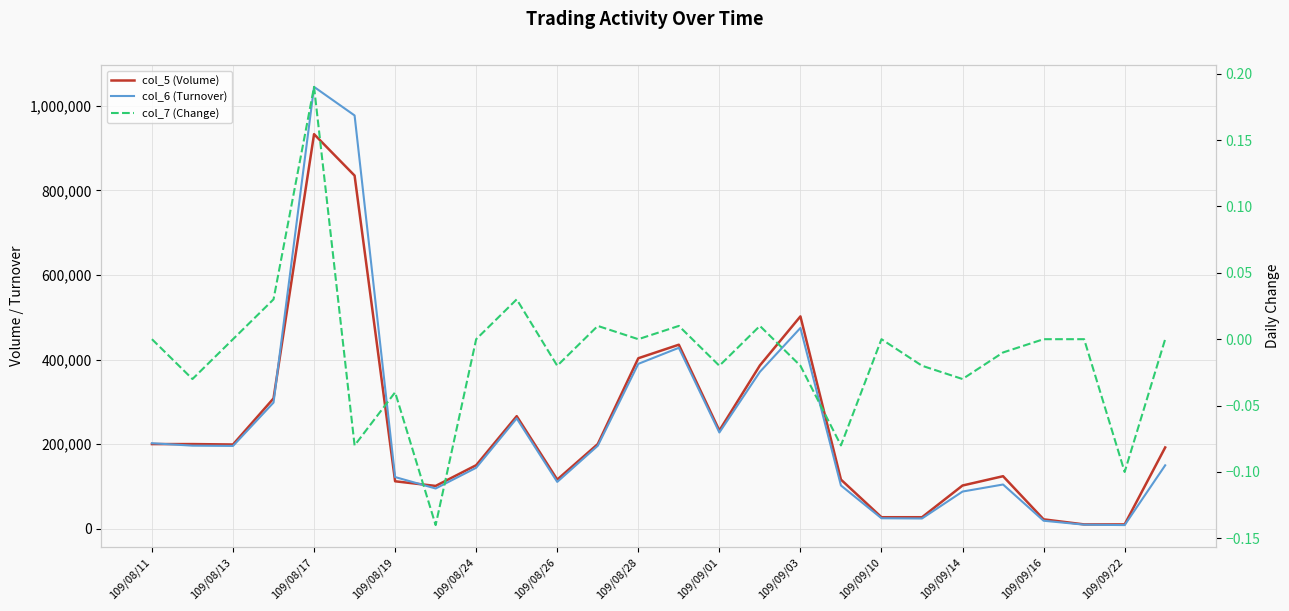

Is it true that col_7 (Change) equals 0.0 at 109/08/19?

False